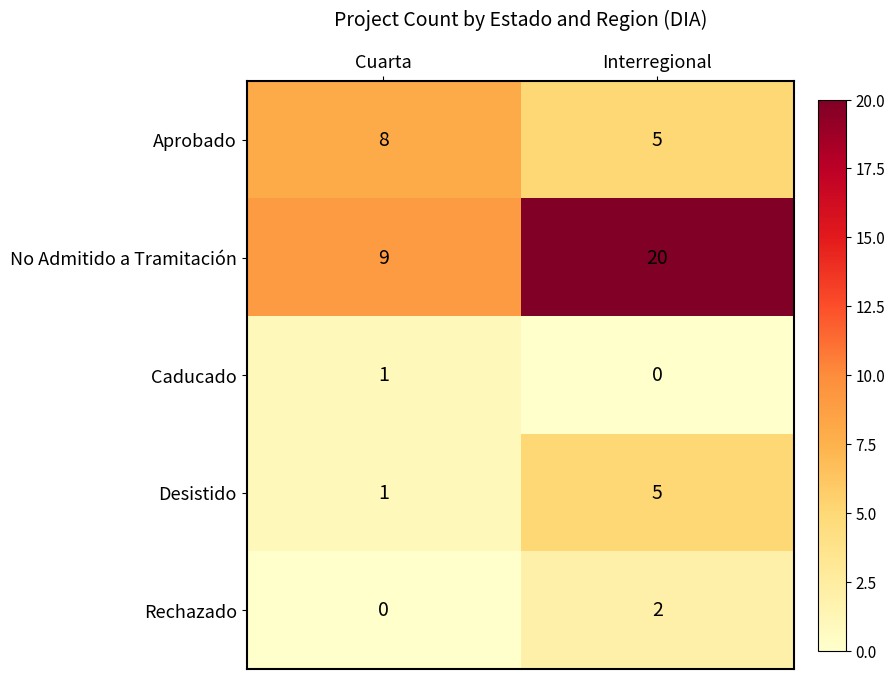

At which label does Aprobado reach its peak?

Cuarta